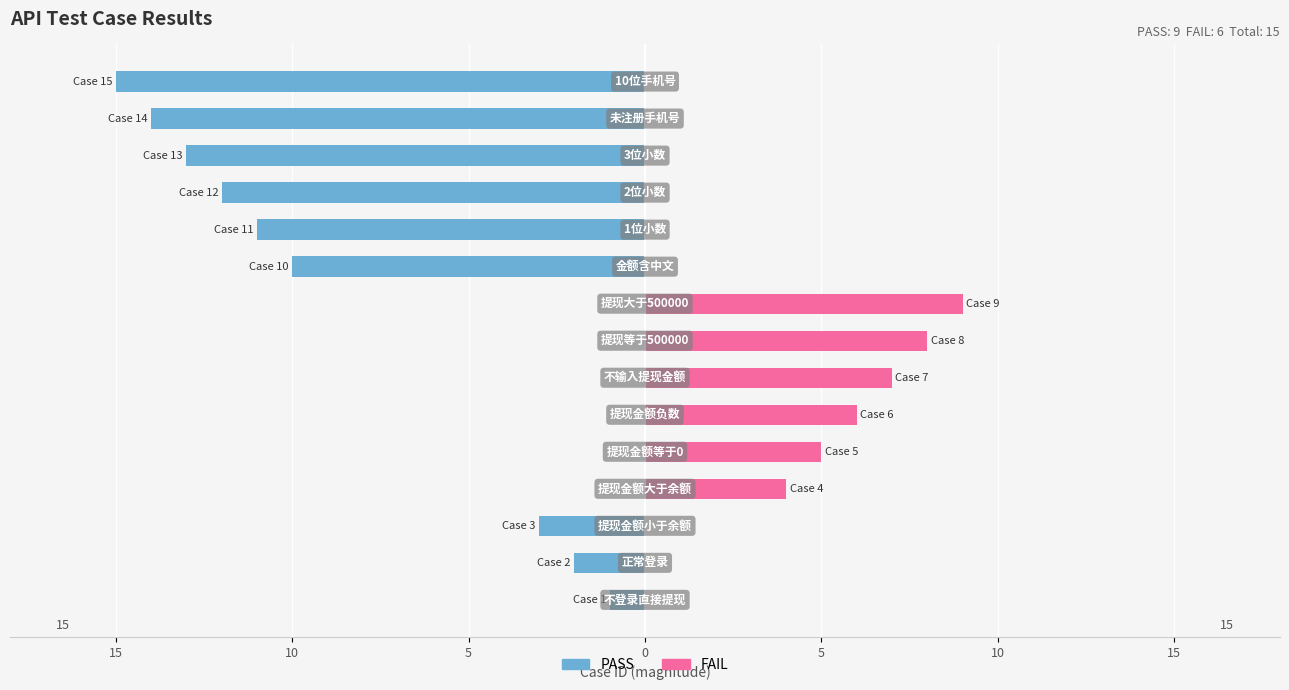

What is the spread (max minus min) of values at 15?

1